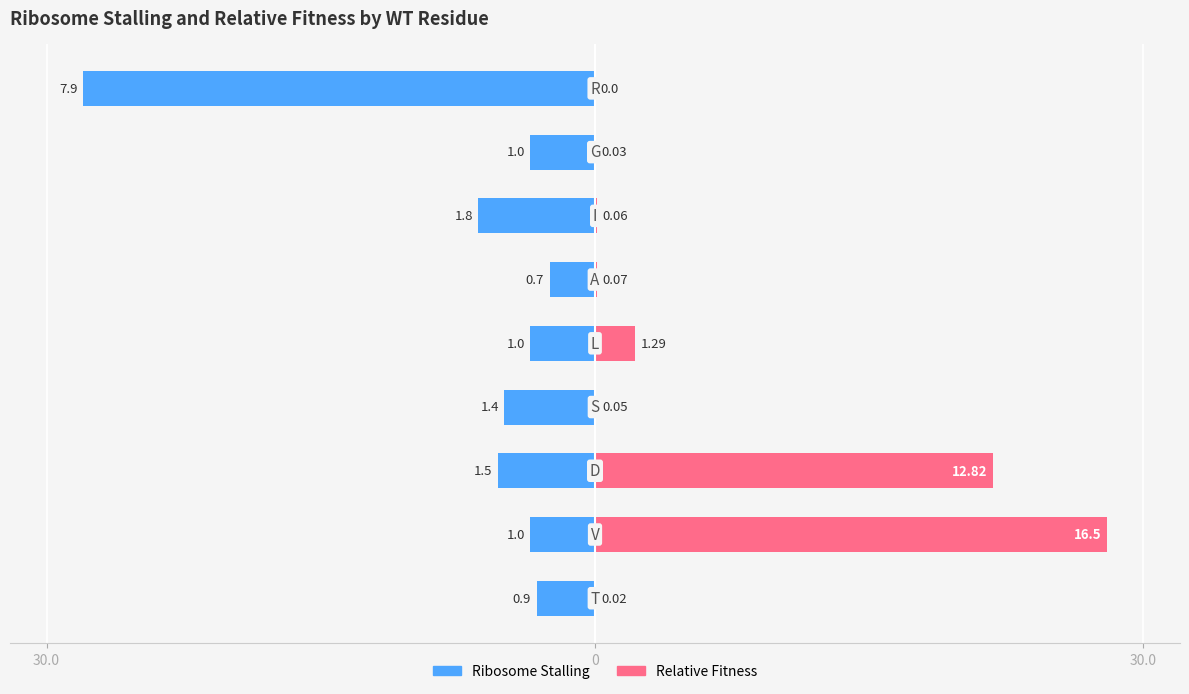

How many distinct data groups are displayed?

2